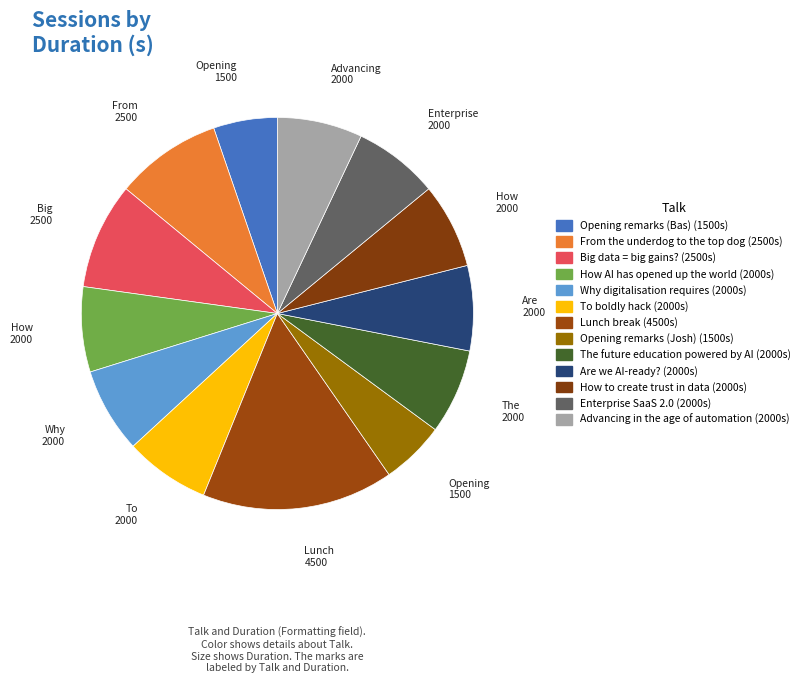

Is there a majority slice in this chart?

No